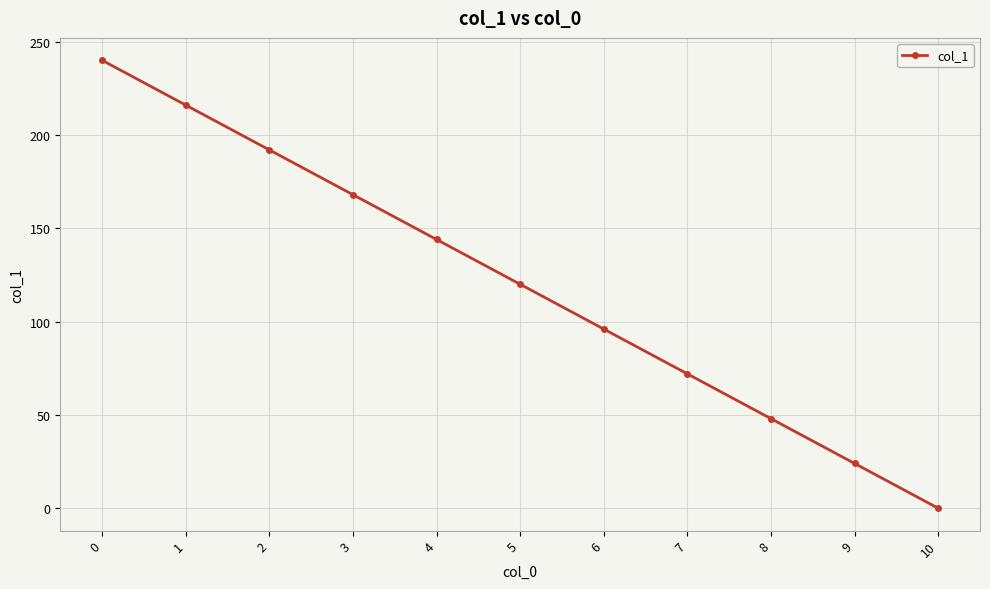

What is the greatest value displayed?

240